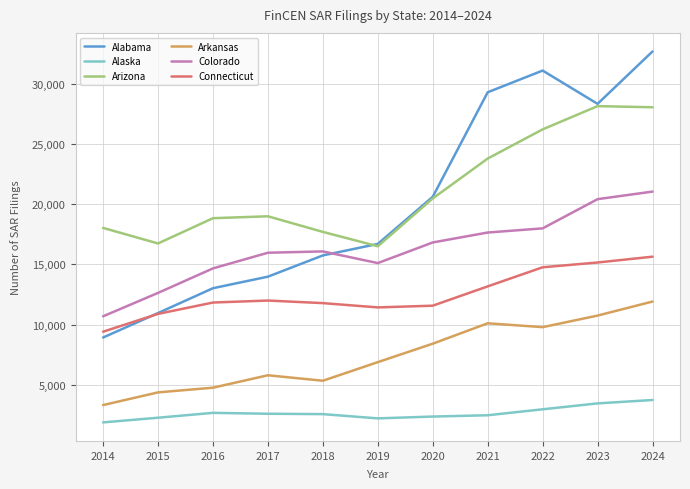

In Alabama, how many points are lower than both neighbors (excluding endpoints)?

1